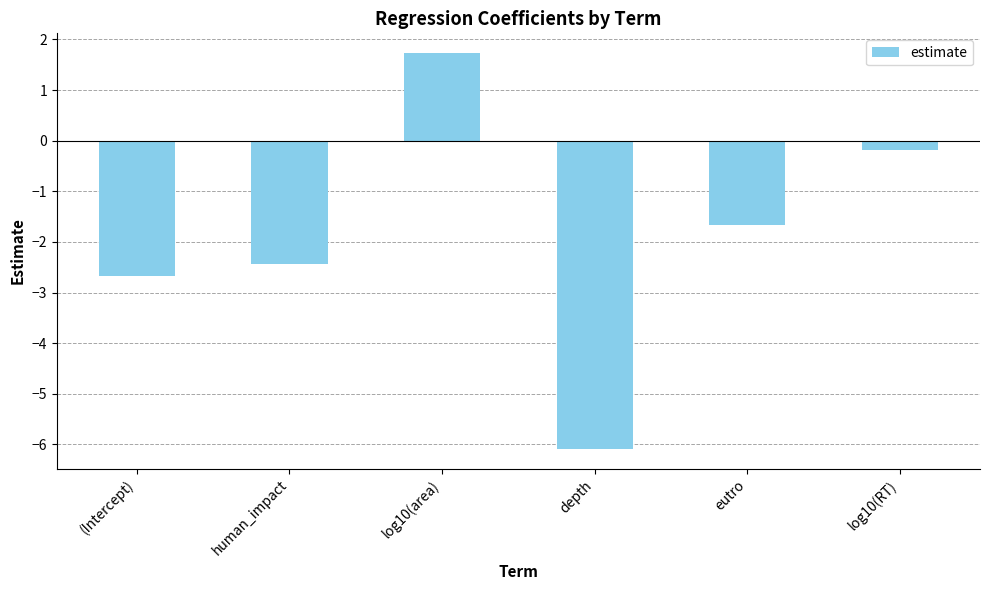

What is the average value?

-1.9